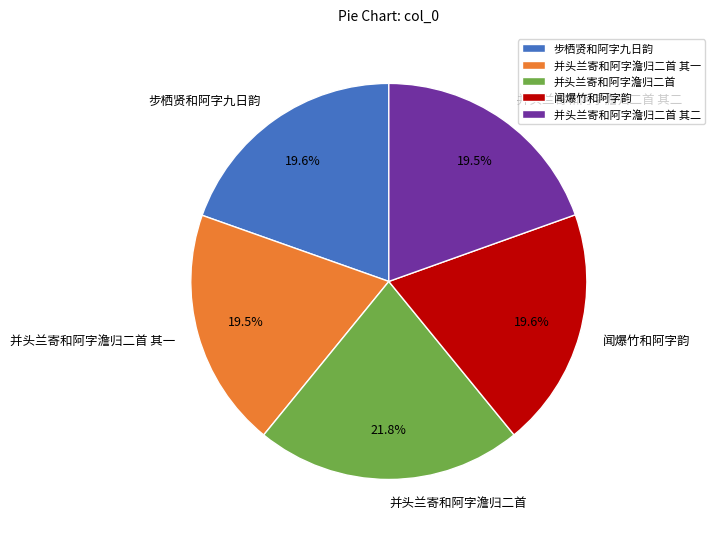

Is there a majority slice in this chart?

No